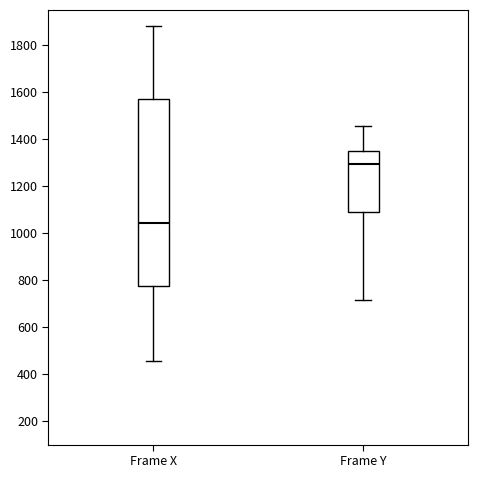

Which box has the lowest median line?

Frame X